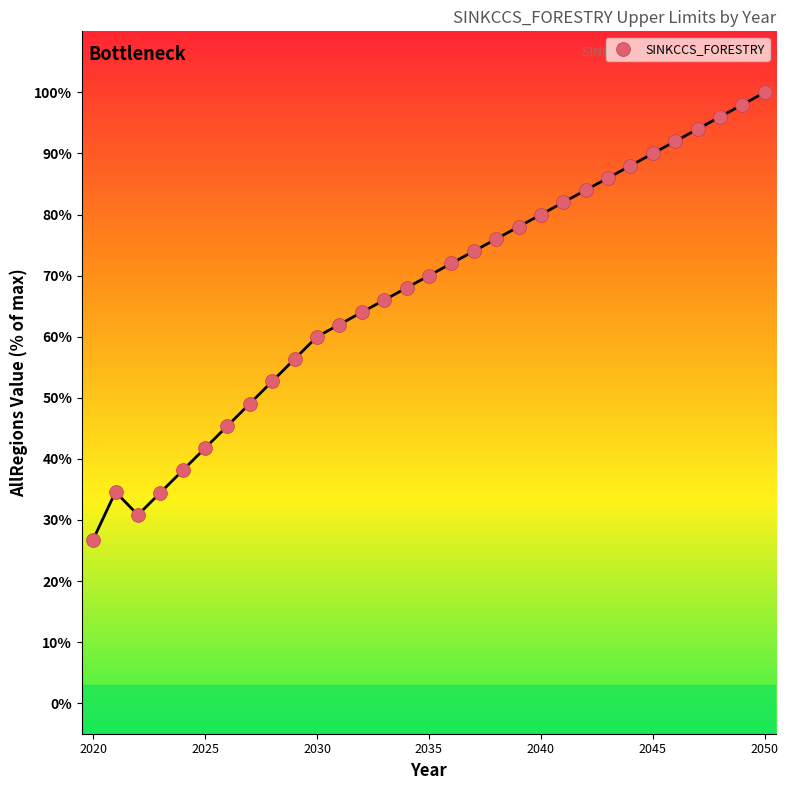

What is the range of X values (max minus min)?

30.0